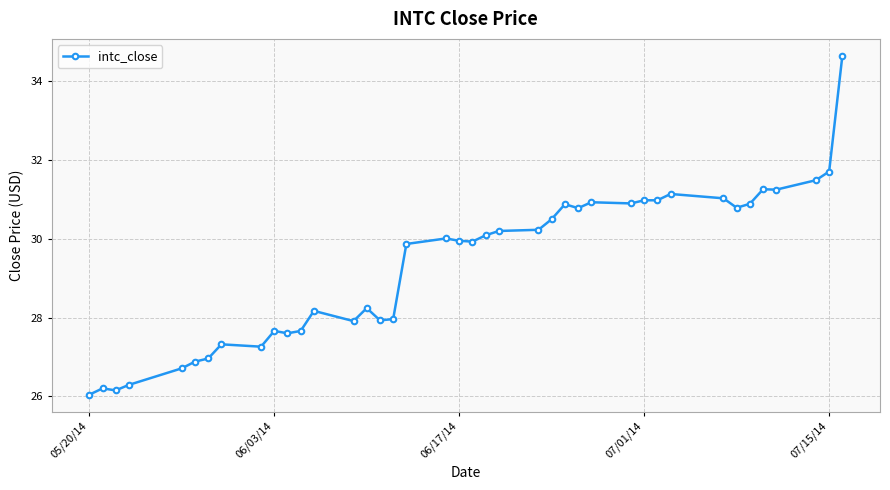

What is the minimum value shown in the chart?

26.0